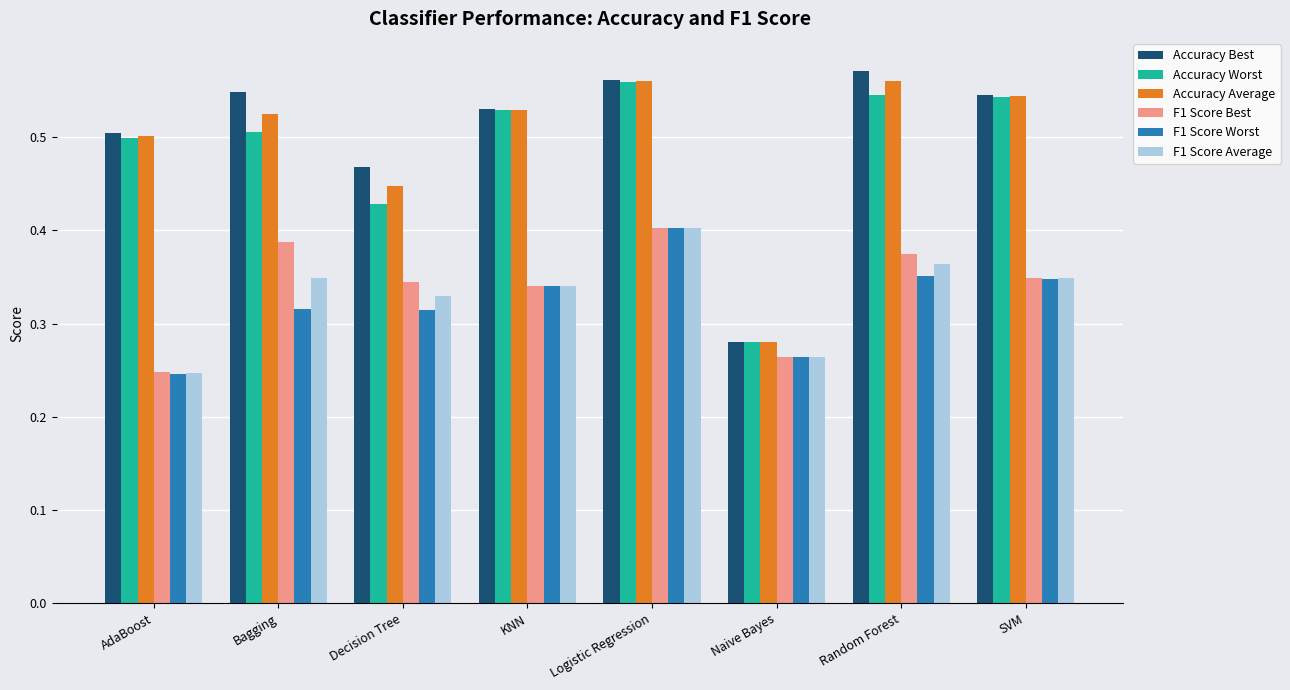

Where is F1 Score Average nearest to the value 0?

AdaBoost